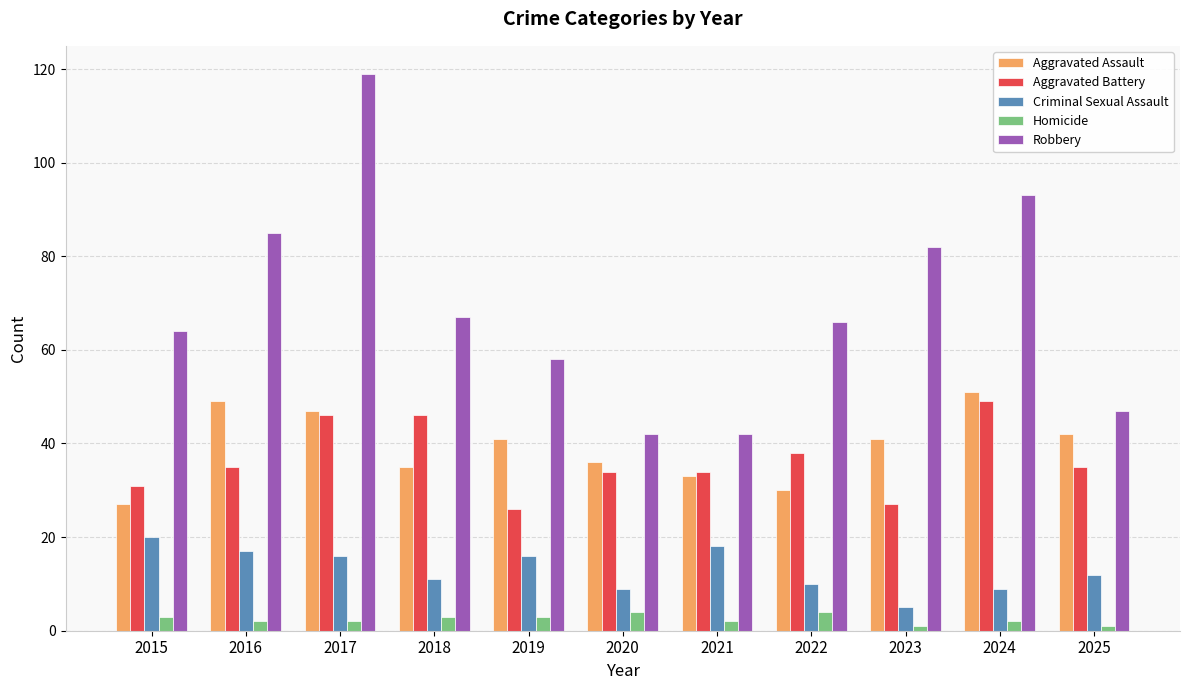

How many data points does each series have?

11